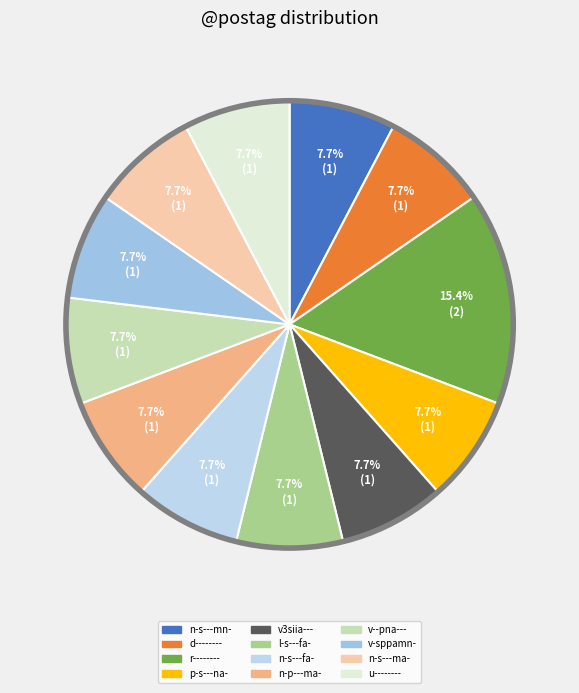

What is the total percentage of v-sppamn- and v--pna---?

15.4%